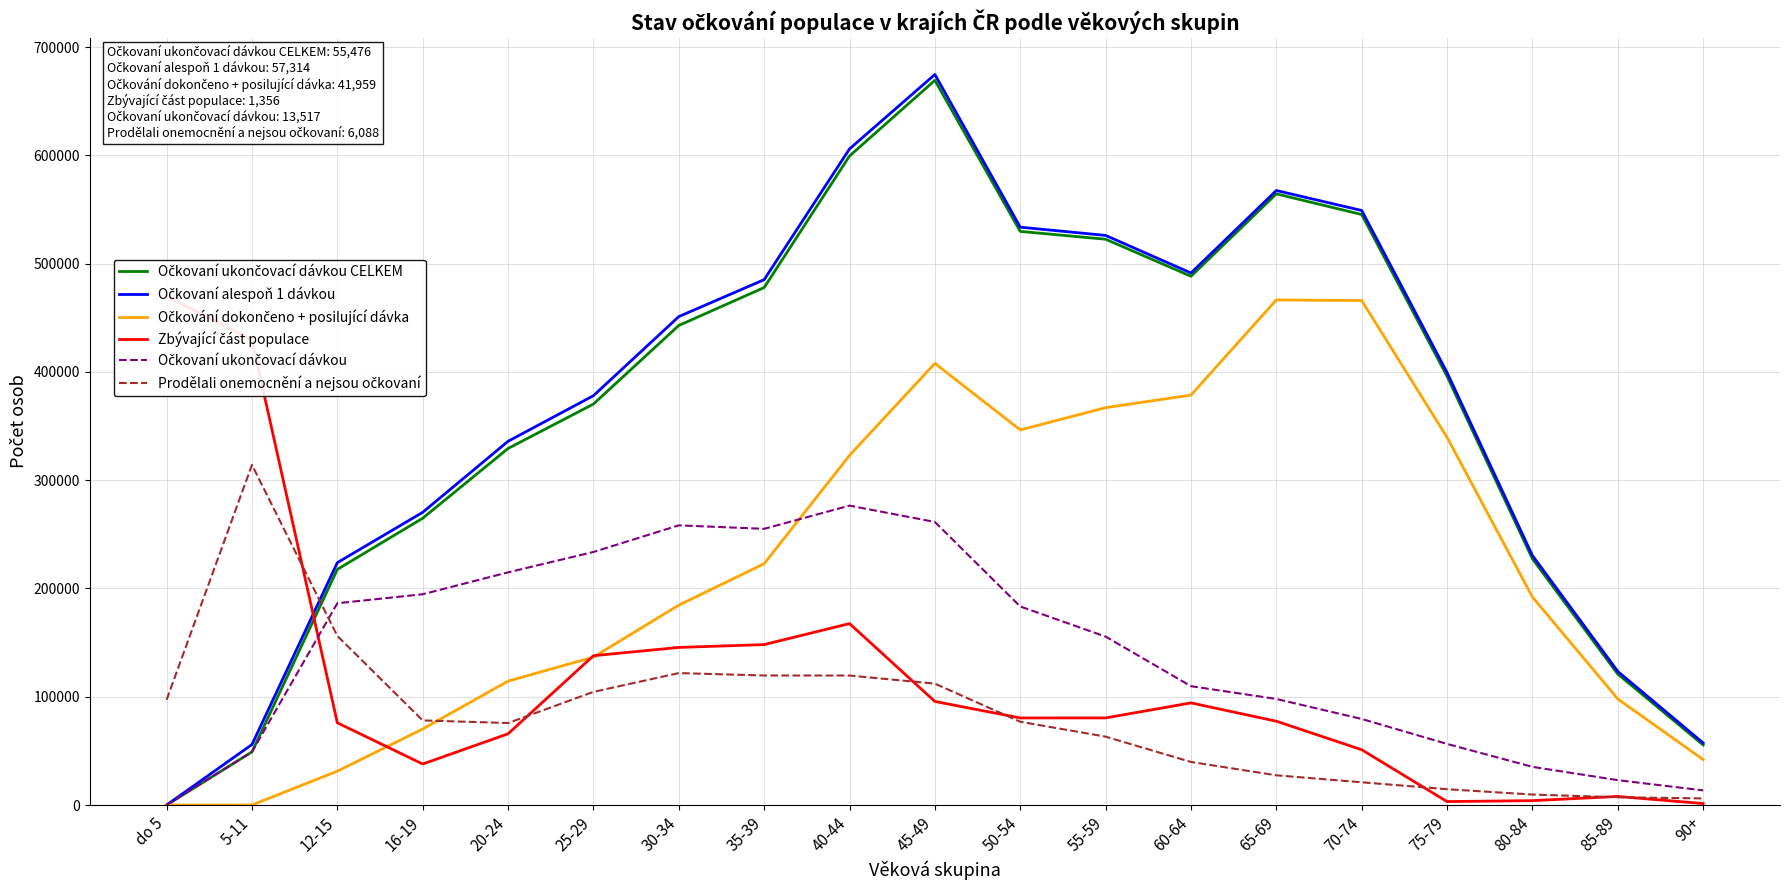

At which label does Prodělali onemocnění a nejsou očkovaní first exceed 76891?

do 5